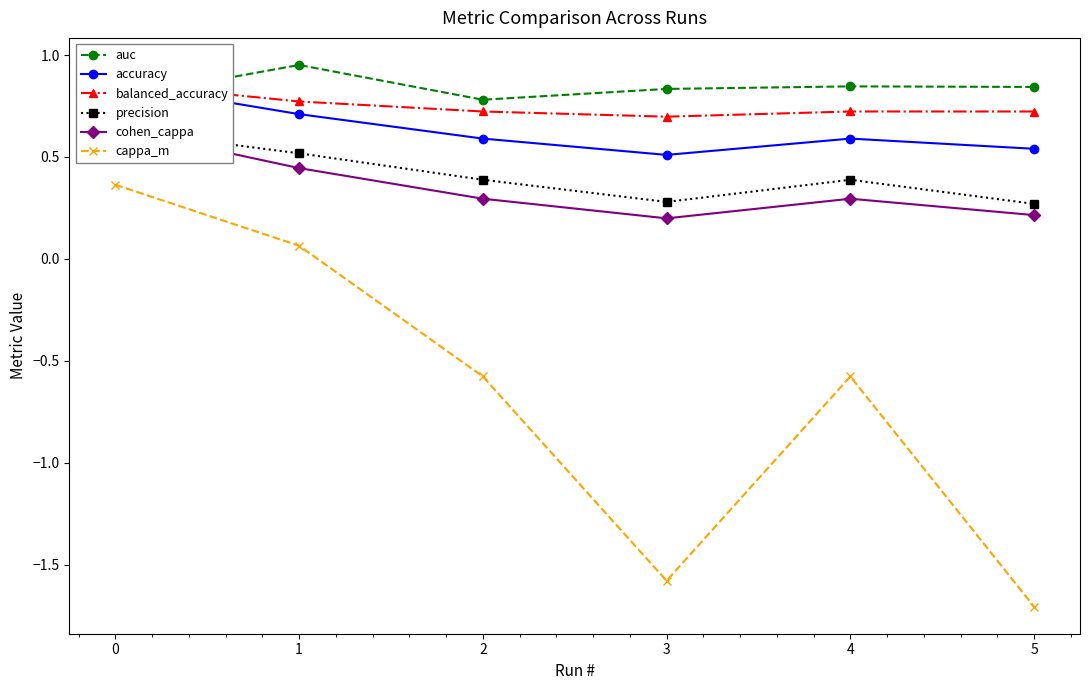

The cohen_cappa series shows 0.4 at 1. True or false?

True